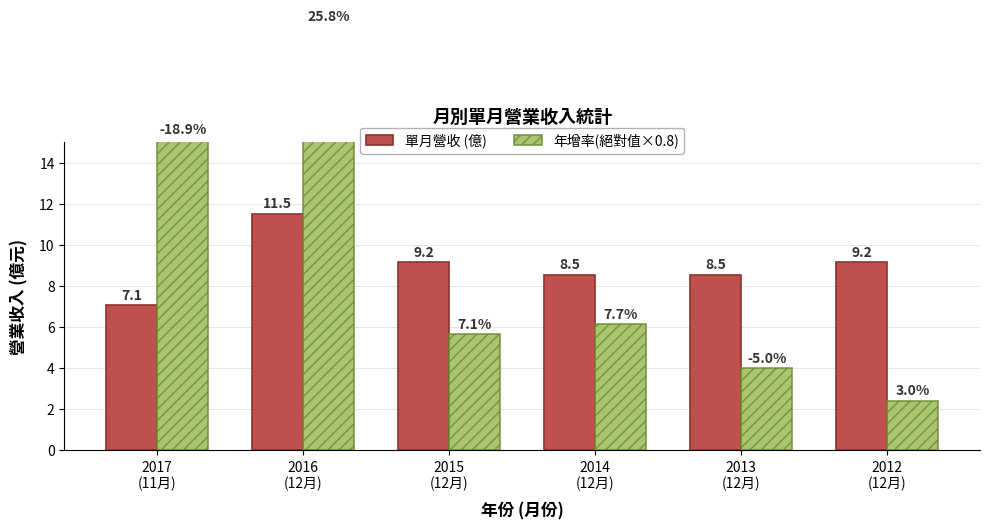

Which series has the largest total across all categories?

年增率(絕對值×0.8)